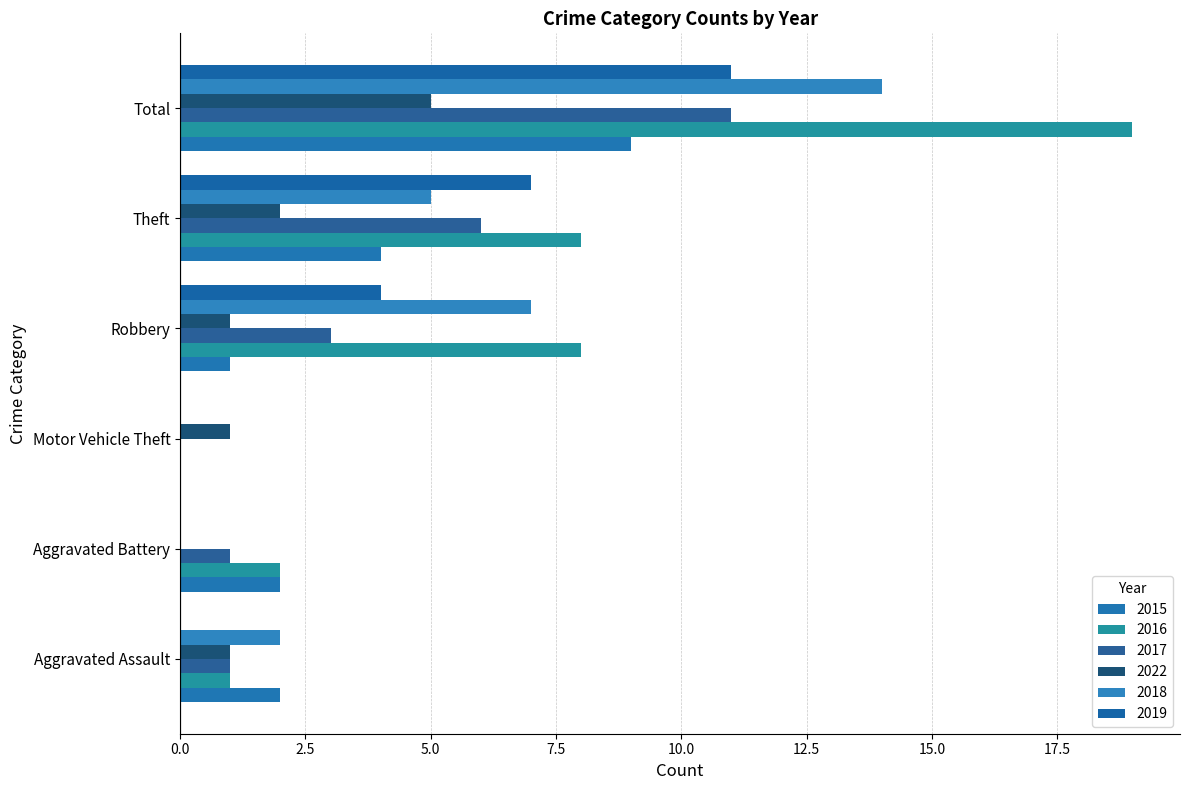

How many positive values does the 2016 series have?

5